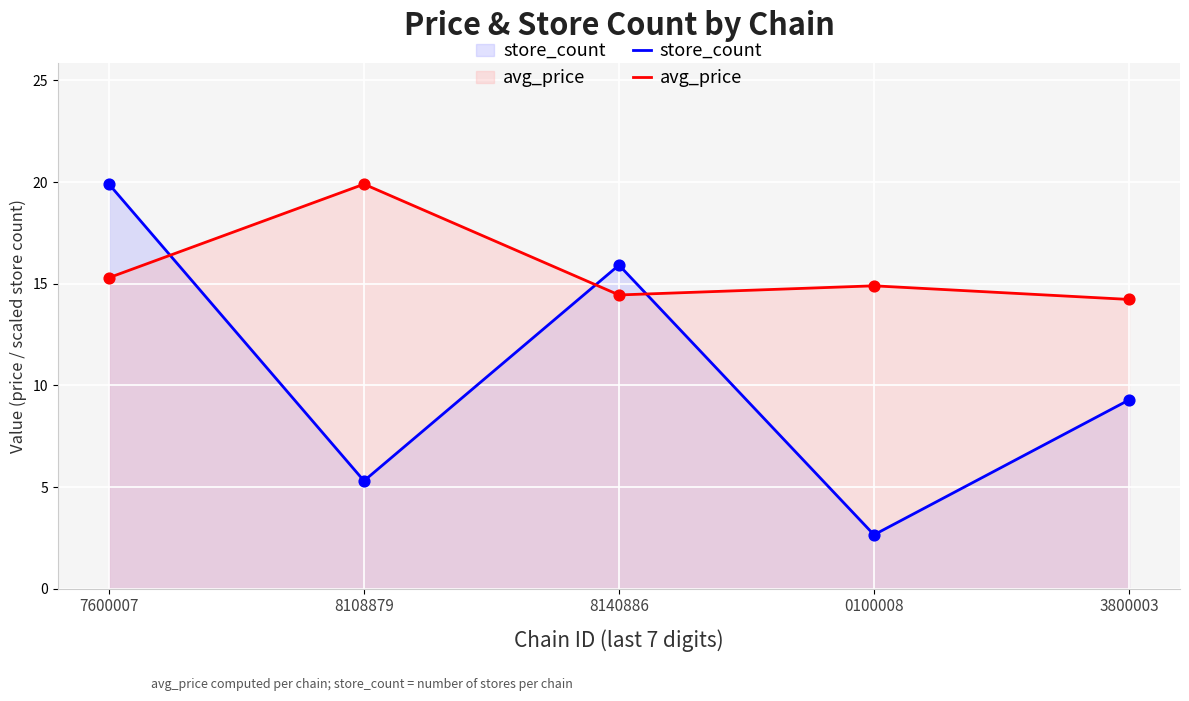

Which series has the widest spread of Y values?

store_count